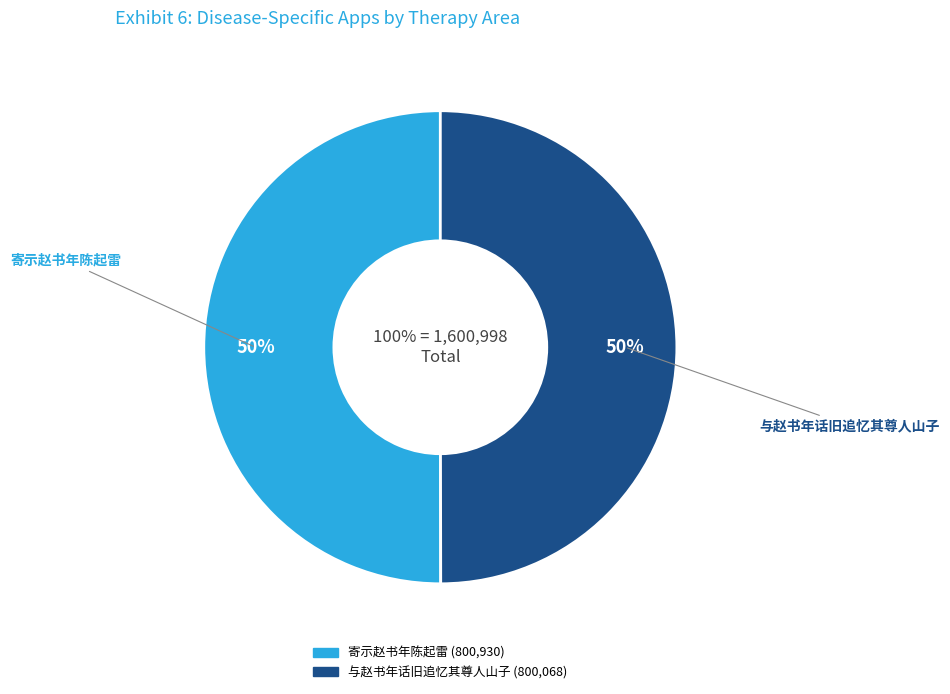

The 寄示赵书年陈起雷 slice represents 42% of the pie. True or false?

False